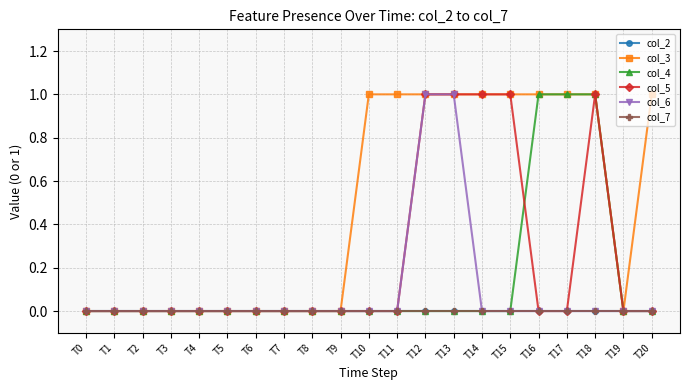

What is the value of the col_5 point at the 16th from the left?

1